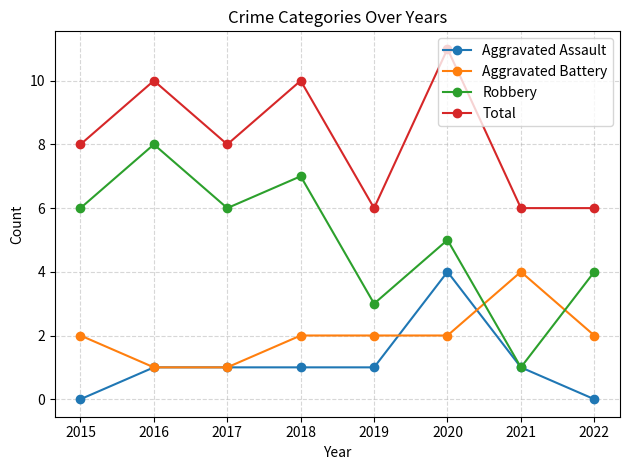

True or false: Robbery has a value of 6 at 2022.

False